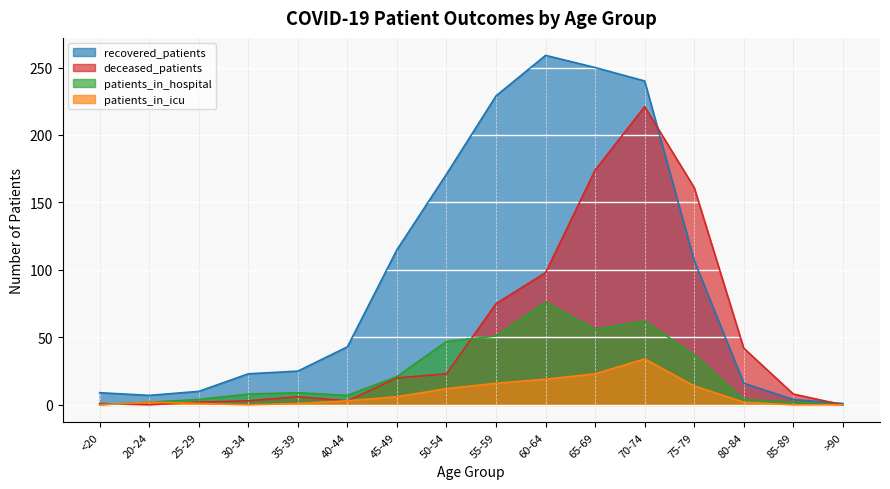

Reading left to right, transcribe all the data shown in this chart.

recovered_patients: <20=9	20-24=7	25-29=10	30-34=23	35-39=25	40-44=43	45-49=115	50-54=171	55-59=229	60-64=259	65-69=250	70-74=240	75-79=107	80-84=16	85-89=4	>90=1
deceased_patients: <20=1	20-24=0	25-29=2	30-34=3	35-39=6	40-44=3	45-49=20	50-54=23	55-59=75	60-64=98	65-69=174	70-74=221	75-79=161	80-84=42	85-89=8	>90=0
patients_in_icu: <20=0	20-24=2	25-29=1	30-34=0	35-39=1	40-44=3	45-49=6	50-54=12	55-59=16	60-64=19	65-69=23	70-74=34	75-79=14	80-84=2	85-89=0	>90=0
patients_in_hospital: <20=0	20-24=2	25-29=4	30-34=8	35-39=9	40-44=7	45-49=21	50-54=47	55-59=51	60-64=76	65-69=56	70-74=62	75-79=37	80-84=4	85-89=2	>90=0